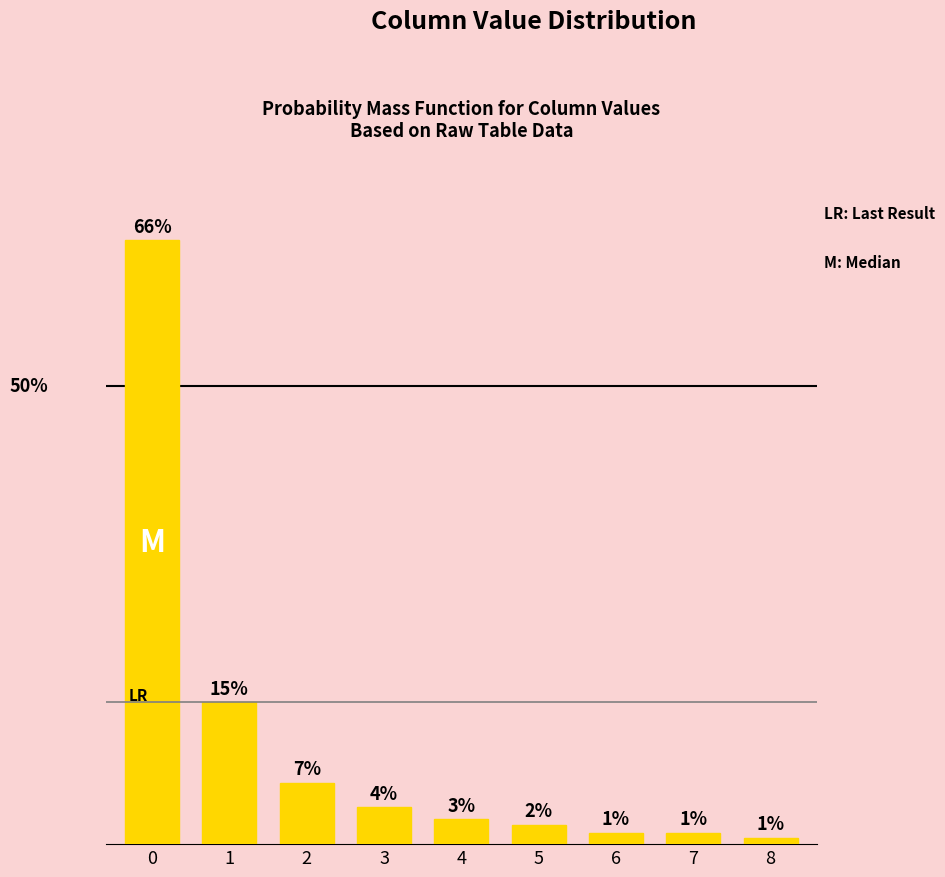

Reading left to right, transcribe all the data shown in this chart.

65.8	15.5	6.7	4.0	2.7	2.1	1.3	1.2	0.7